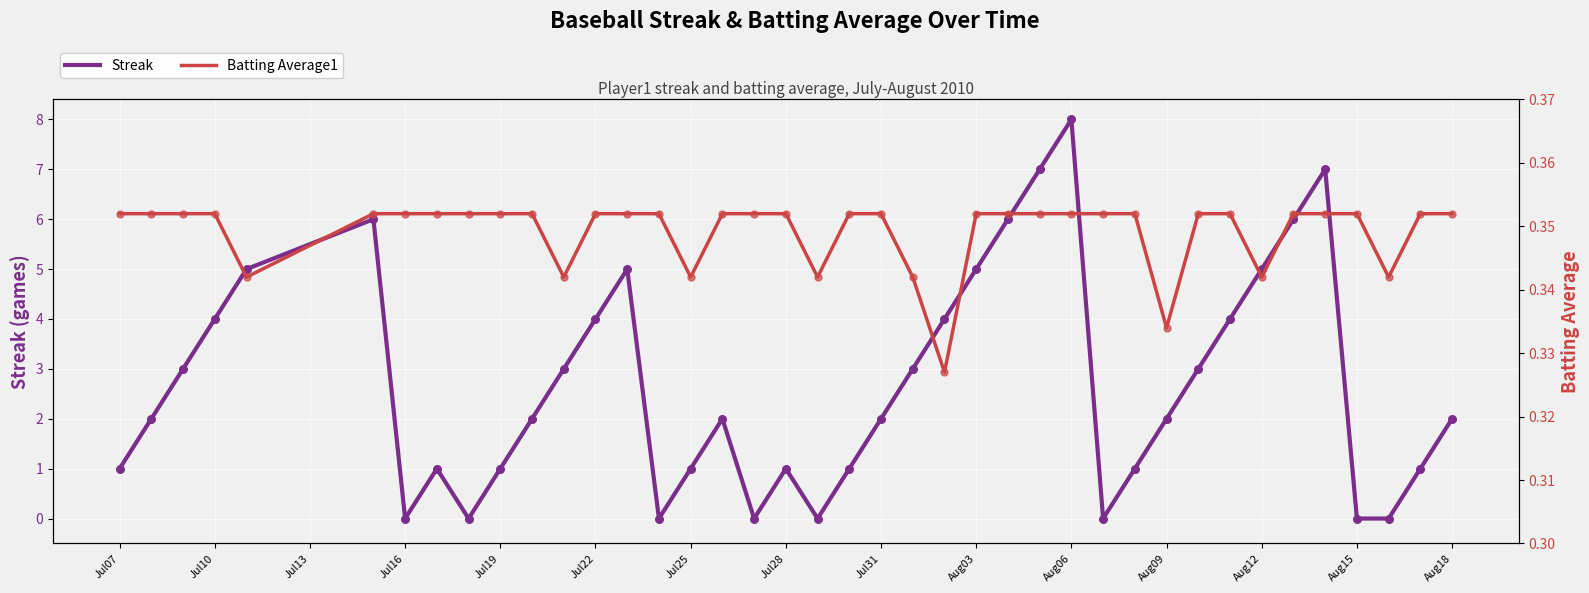

Which series has the largest Y range (max minus min)?

Streak